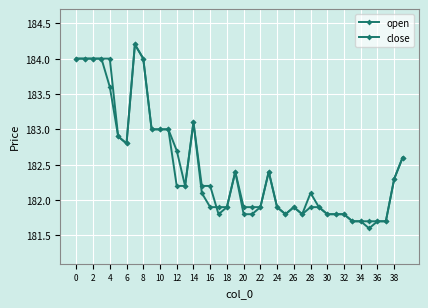

What is the average value of the open series?

182.5